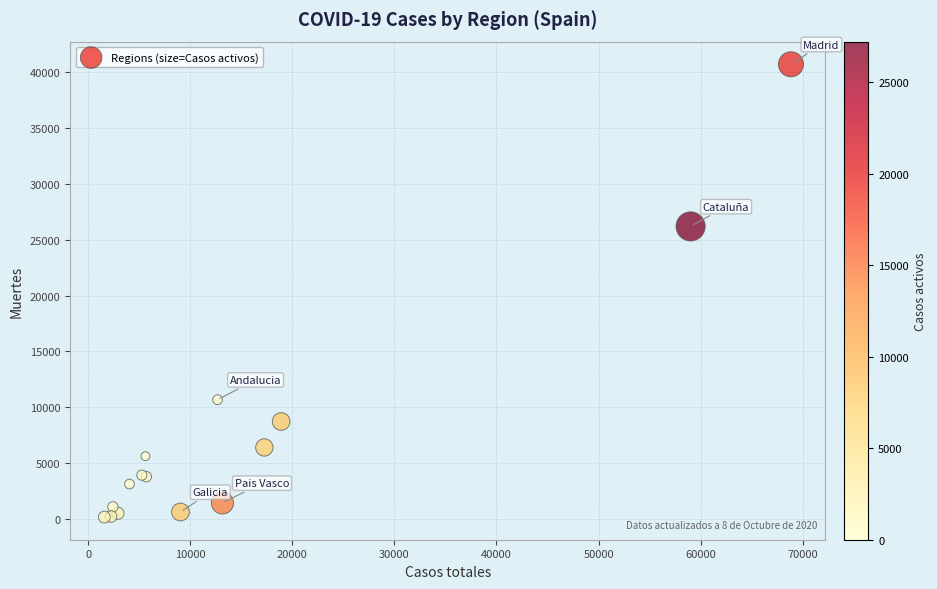

What Y value in the scatter plot is closest to 20442?

26203